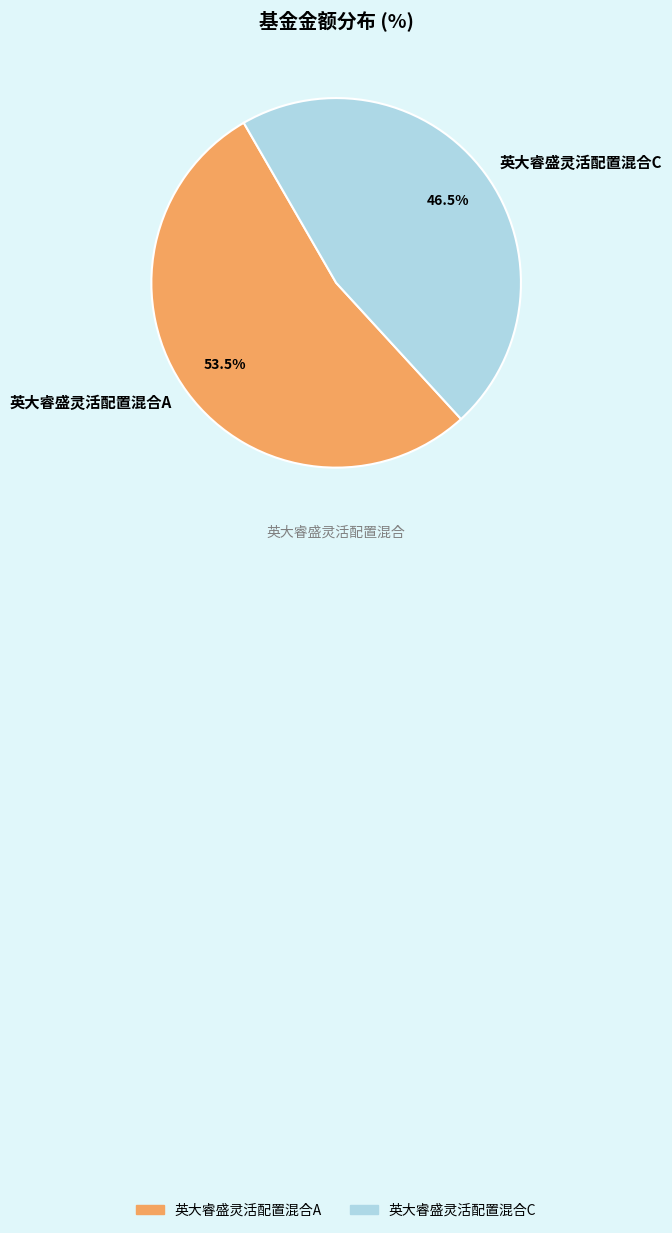

What is the ratio of the value at 英大睿盛灵活配置混合C to the value at 英大睿盛灵活配置混合A?

0.9